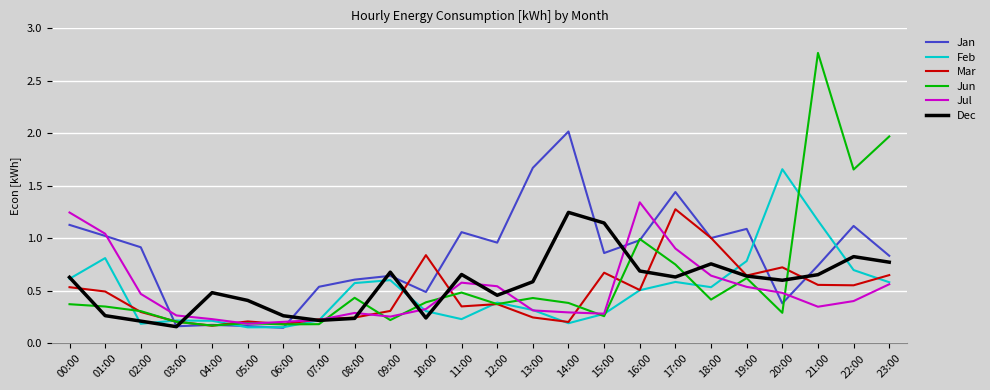

What position from the left is 06:00?

7